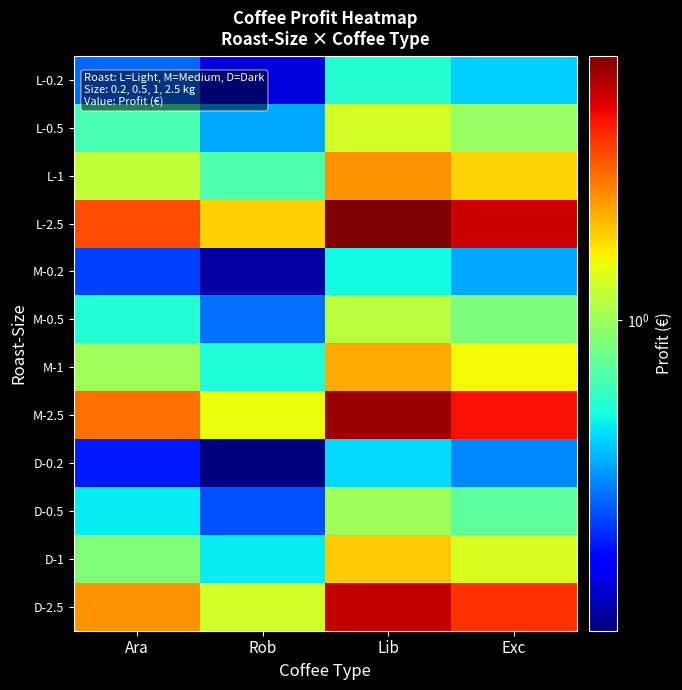

Reading right to left, list all the values displayed in this chart.

L-0.2: Exc=0.5	Lib=0.6	Rob=0.2	Ara=0.3
L-0.5: Exc=1.0	Lib=1.2	Rob=0.4	Ara=0.7
L-1: Exc=1.6	Lib=2.1	Rob=0.7	Ara=1.2
L-2.5: Exc=3.8	Lib=4.7	Rob=1.6	Ara=2.7
M-0.2: Exc=0.4	Lib=0.6	Rob=0.2	Ara=0.3
M-0.5: Exc=0.9	Lib=1.1	Rob=0.4	Ara=0.6
M-1: Exc=1.4	Lib=1.9	Rob=0.6	Ara=1.0
M-2.5: Exc=3.3	Lib=4.4	Rob=1.4	Ara=2.3
D-0.2: Exc=0.4	Lib=0.5	Rob=0.2	Ara=0.3
D-0.5: Exc=0.8	Lib=1.0	Rob=0.3	Ara=0.5
D-1: Exc=1.3	Lib=1.7	Rob=0.5	Ara=0.9
D-2.5: Exc=2.9	Lib=3.9	Rob=1.2	Ara=2.1